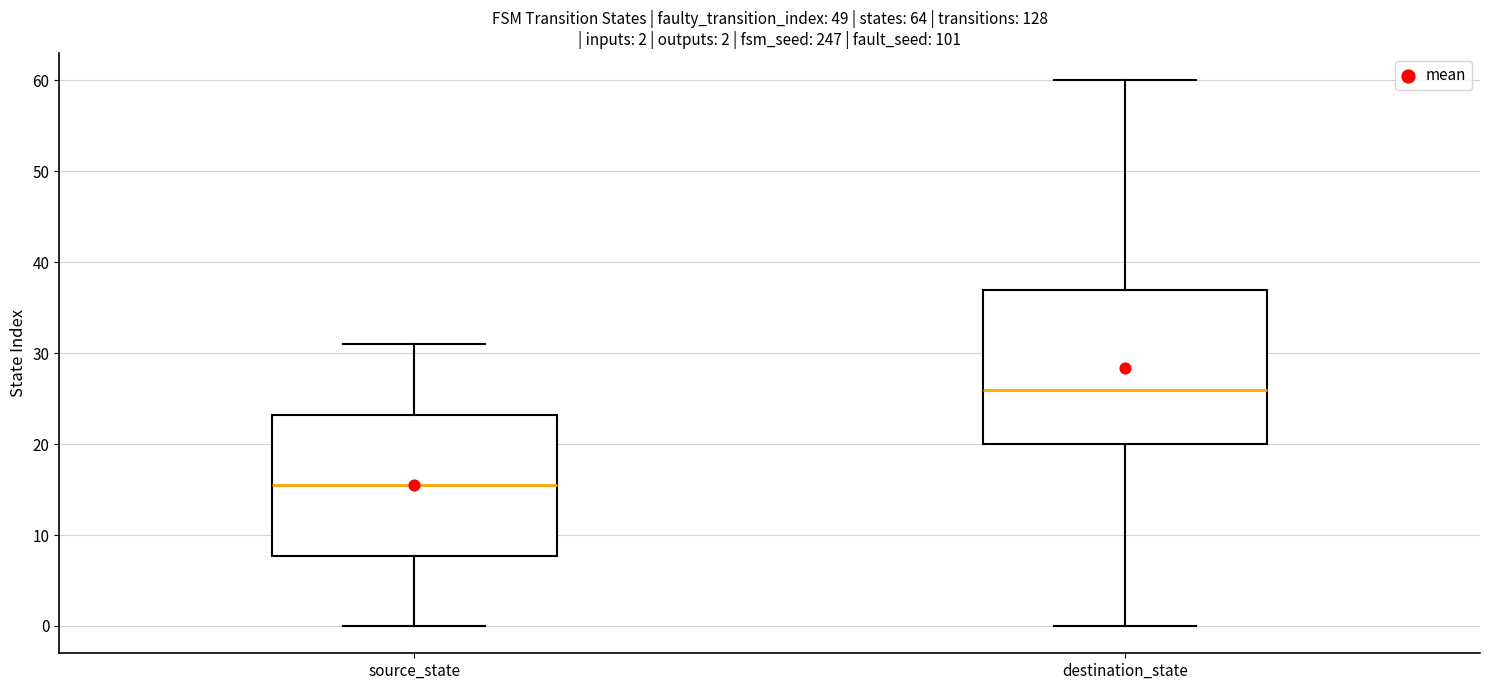

Which box's median line is the lowest?

source_state